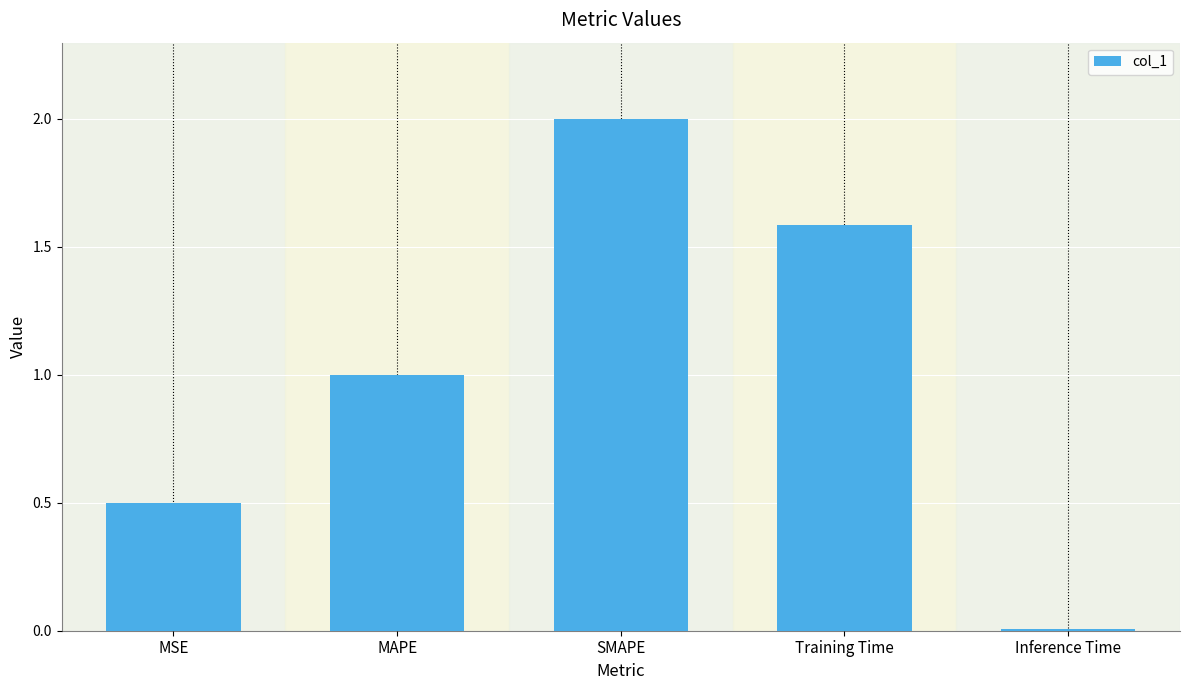

What is the maximum value shown in the chart?

2.0